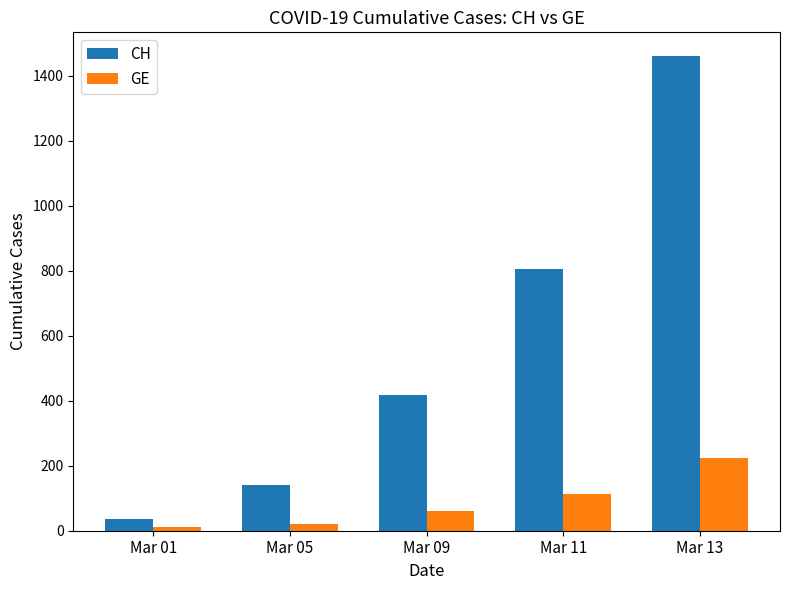

Which series has the largest total across all categories?

CH